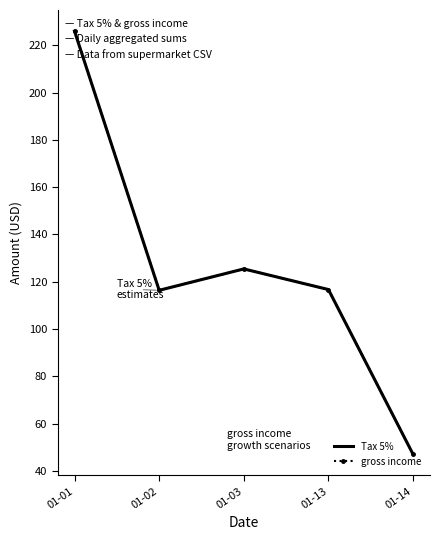

Reading left to right, transcribe all the data shown in this chart.

Tax 5%: 226.0	116.4	125.4	116.7	47.1
gross income: 226.0	116.4	125.4	116.7	47.1